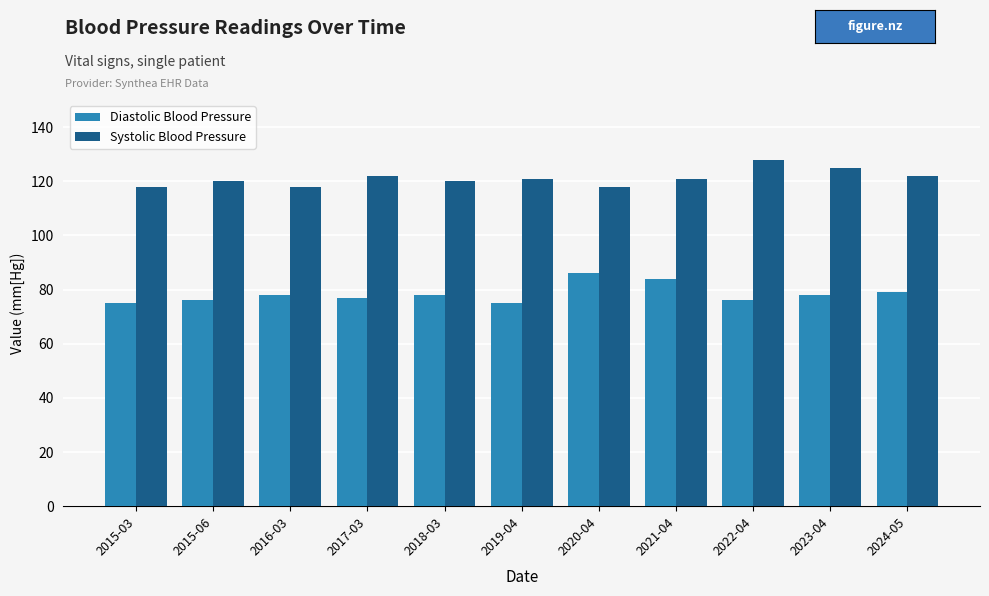

What is the spread (max minus min) of values at 2018-03?

42